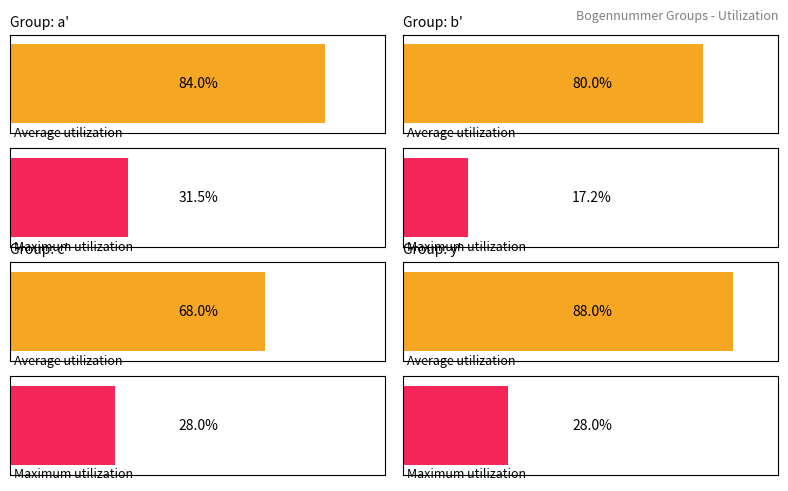

Which series has the widest spread of values?

Average utilization